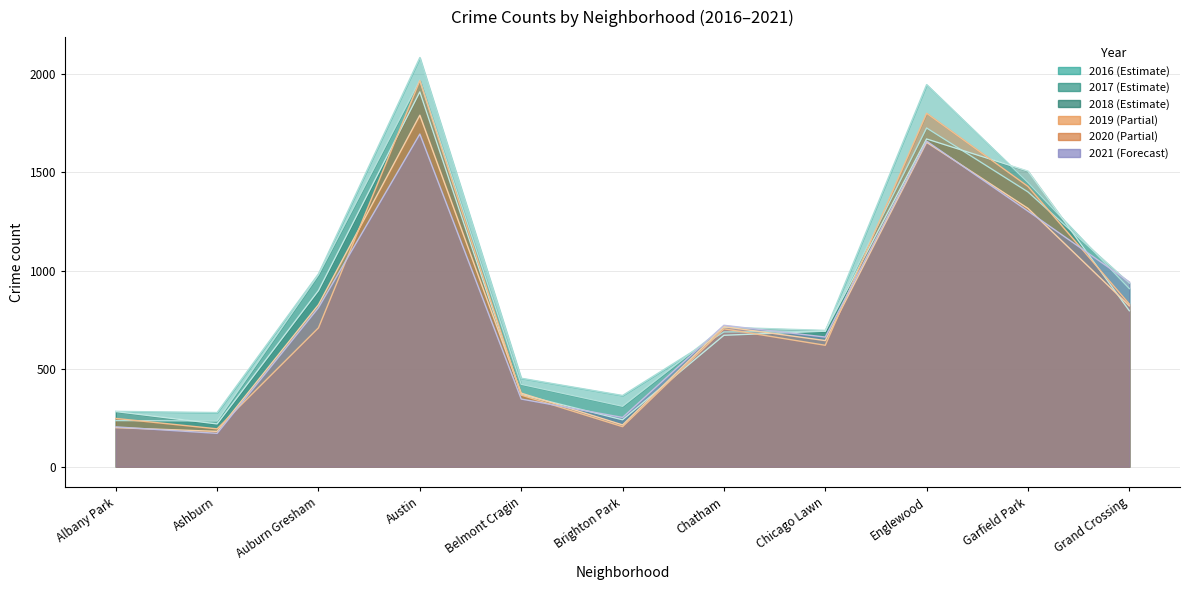

Is it true that 2020 equals 262 at Grand Crossing?

False